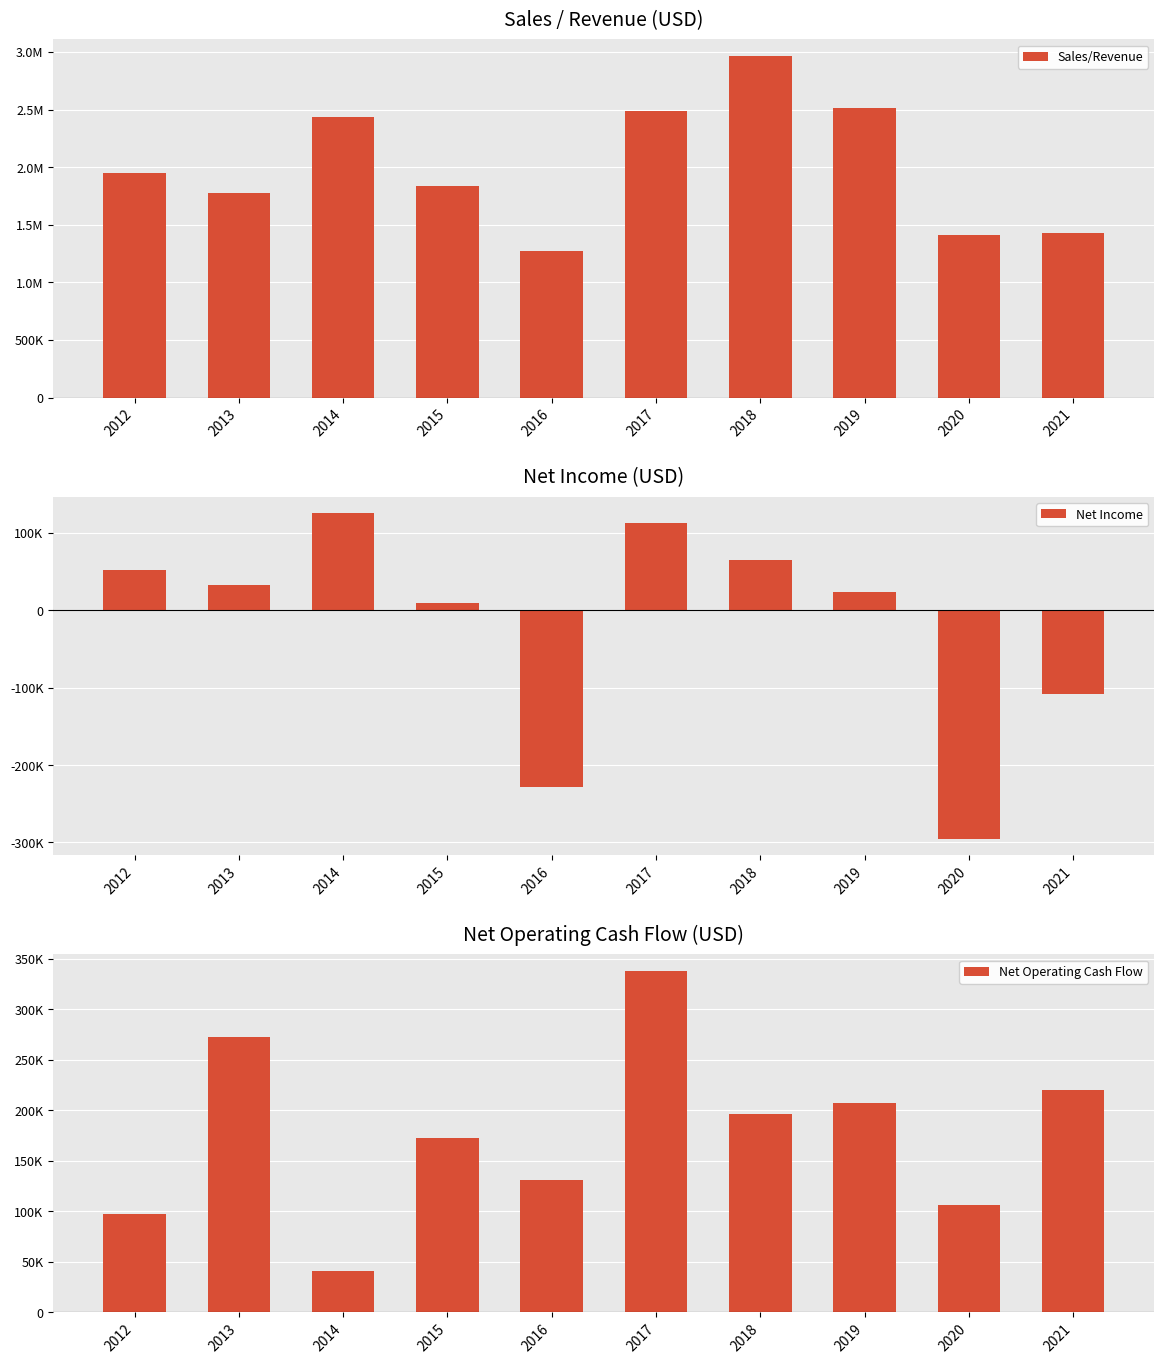

Rank the series at 2012 from highest to lowest value.

Sales/Revenue, Net Operating Cash Flow, Net Income